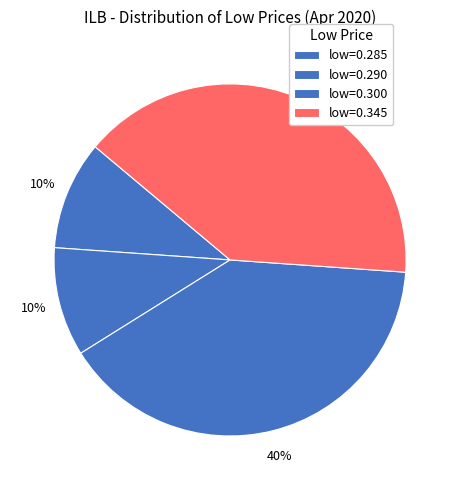

Count the number of slices in the pie.

4